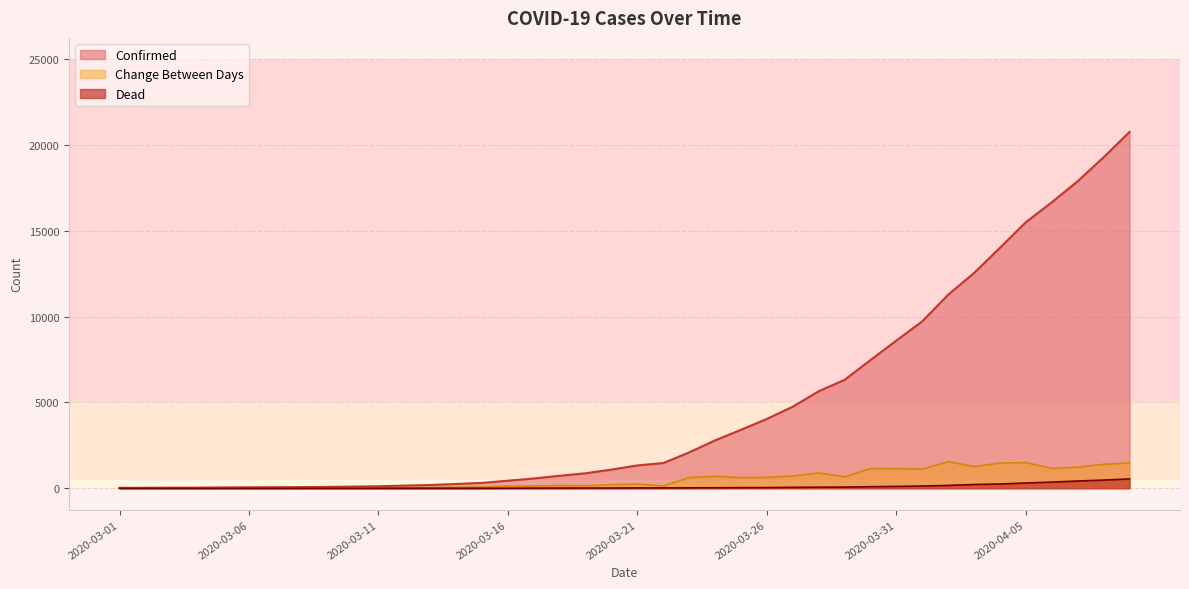

What is the total value across all series at 2020-03-15?

378